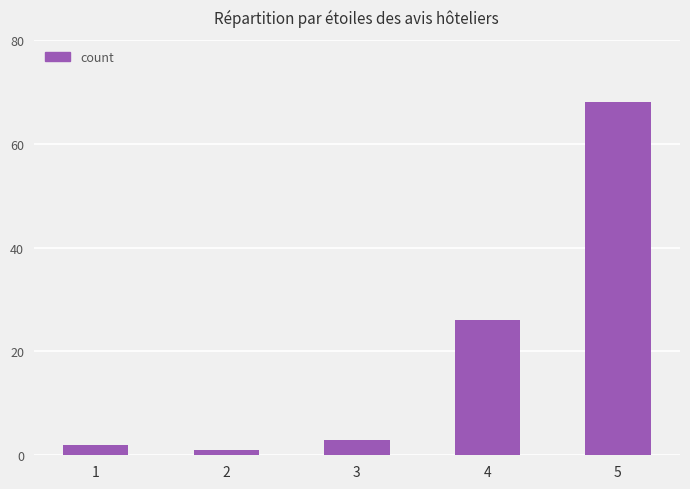

What is the value of the 4th bar from the left?

26